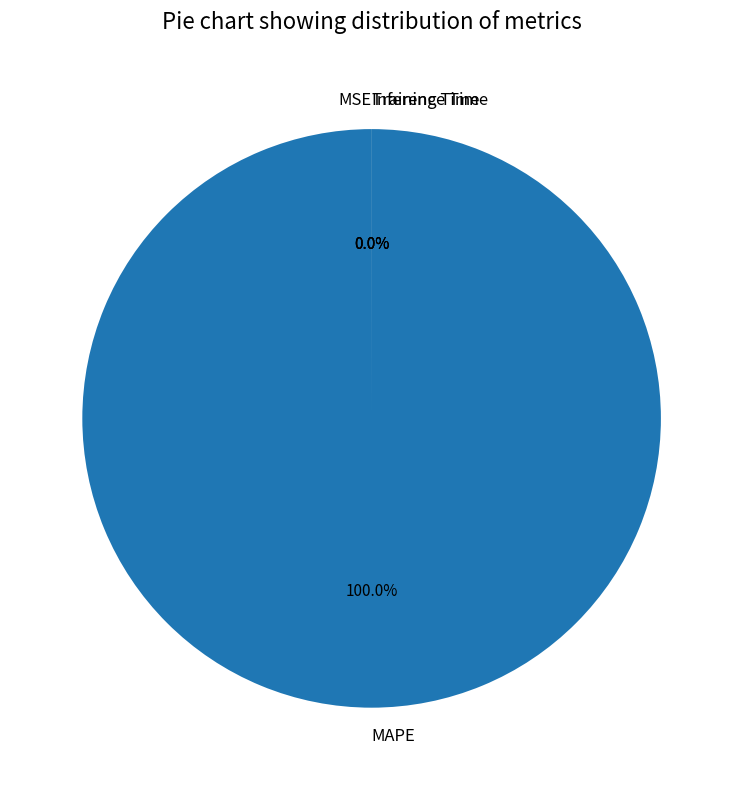

Do MSE and Training Time together represent more than half of the pie?

No